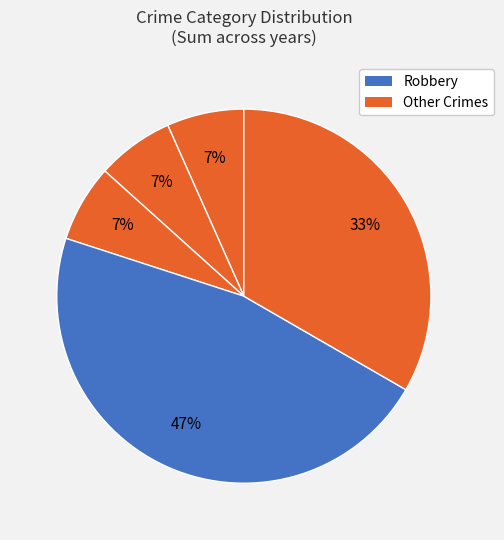

How many segments does this pie chart have?

5